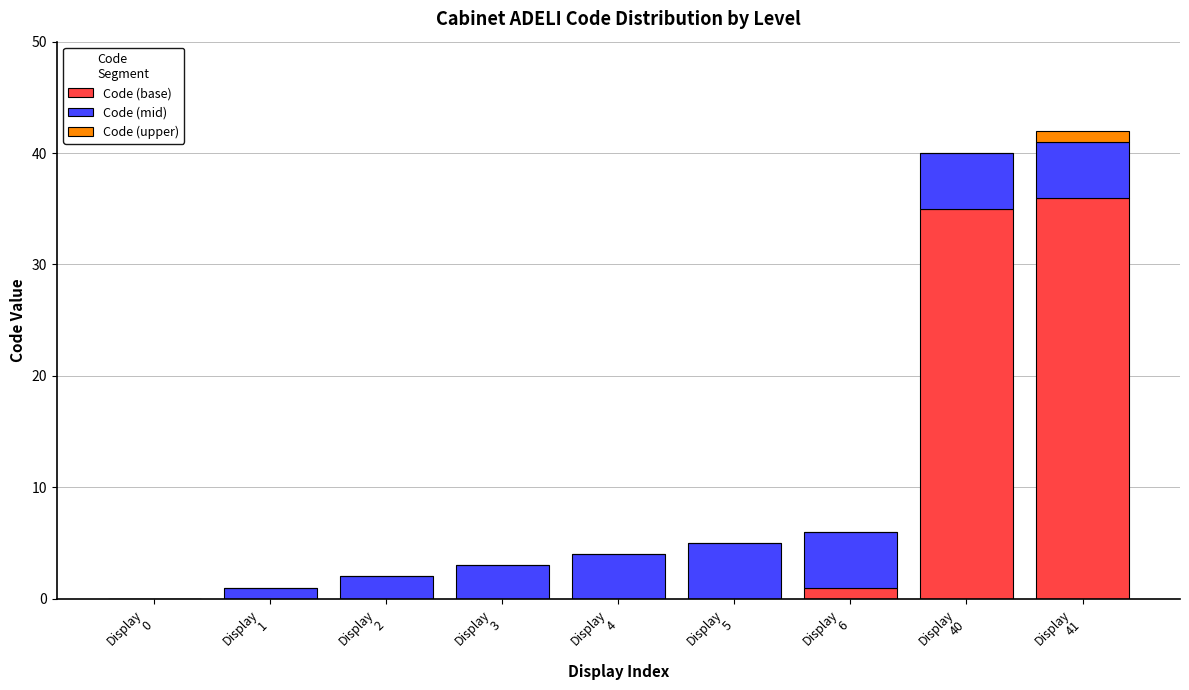

At which category is the sum across all series the highest?

Display
41